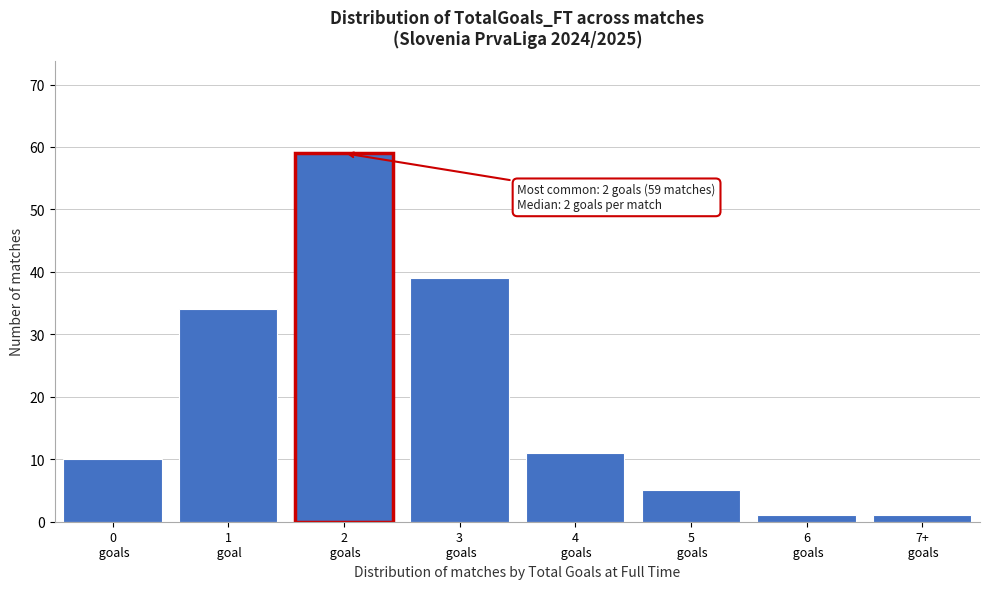

Reading left to right, extract all data points from this chart.

10	34	59	39	11	5	1	1